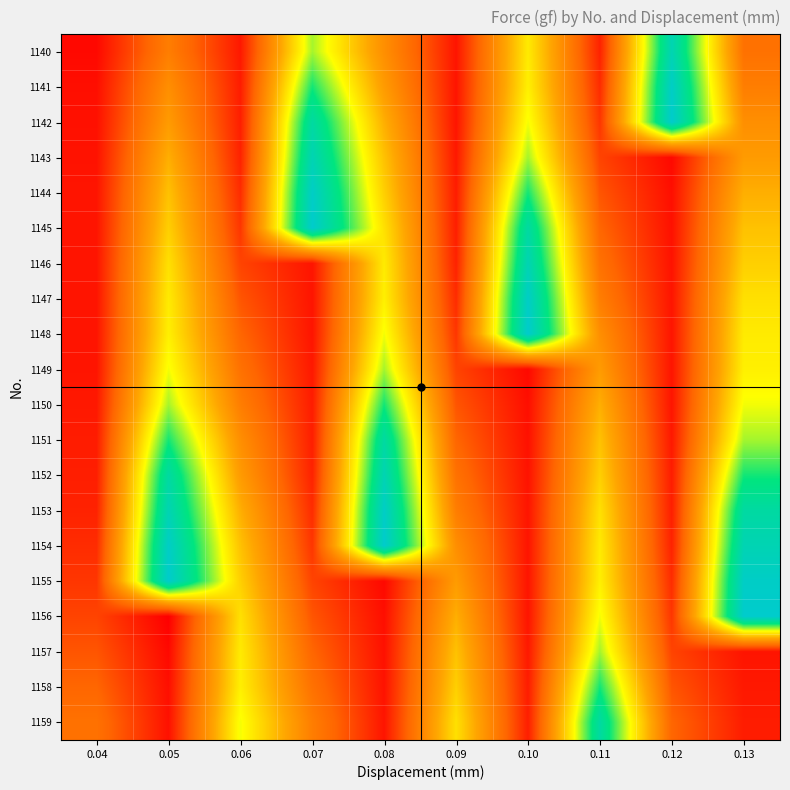

Reading left to right, extract all data points from this chart.

1140: 0.04=145.2	0.05=151.9	0.06=146.0	0.07=162.2	0.08=153.3	0.09=145.8	0.10=159.2	0.11=146.5	0.12=169.1	0.13=150.9
1141: 0.04=145.5	0.05=153.3	0.06=146.2	0.07=165.2	0.08=154.3	0.09=145.8	0.10=159.5	0.11=147.0	0.12=170.4	0.13=151.9
1142: 0.04=145.6	0.05=154.3	0.06=146.3	0.07=167.9	0.08=155.7	0.09=145.8	0.10=160.6	0.11=147.5	0.12=170.8	0.13=153.3
1143: 0.04=145.7	0.05=155.7	0.06=146.5	0.07=169.1	0.08=156.8	0.09=146.0	0.10=162.2	0.11=148.2	0.12=145.2	0.13=154.3
1144: 0.04=145.8	0.05=156.8	0.06=147.0	0.07=170.4	0.08=157.6	0.09=146.2	0.10=165.2	0.11=149.1	0.12=145.5	0.13=155.7
1145: 0.04=145.8	0.05=157.6	0.06=147.5	0.07=170.8	0.08=158.6	0.09=146.3	0.10=167.9	0.11=150.0	0.12=145.6	0.13=156.8
1146: 0.04=145.8	0.05=158.6	0.06=148.2	0.07=145.8	0.08=159.2	0.09=146.5	0.10=169.1	0.11=150.9	0.12=145.7	0.13=157.6
1147: 0.04=145.8	0.05=159.2	0.06=149.1	0.07=145.8	0.08=159.5	0.09=147.0	0.10=170.4	0.11=151.9	0.12=145.8	0.13=158.6
1148: 0.04=145.8	0.05=159.5	0.06=150.0	0.07=145.8	0.08=160.6	0.09=147.5	0.10=170.8	0.11=153.3	0.12=145.8	0.13=159.2
1149: 0.04=145.8	0.05=160.6	0.06=150.9	0.07=146.0	0.08=162.2	0.09=148.2	0.10=145.2	0.11=154.3	0.12=145.8	0.13=159.5
1150: 0.04=146.0	0.05=162.2	0.06=151.9	0.07=146.2	0.08=165.2	0.09=149.1	0.10=145.5	0.11=155.7	0.12=145.8	0.13=160.6
1151: 0.04=146.2	0.05=165.2	0.06=153.3	0.07=146.3	0.08=167.9	0.09=150.0	0.10=145.6	0.11=156.8	0.12=146.0	0.13=162.2
1152: 0.04=146.3	0.05=167.9	0.06=154.3	0.07=146.5	0.08=169.1	0.09=150.9	0.10=145.7	0.11=157.6	0.12=146.2	0.13=165.2
1153: 0.04=146.5	0.05=169.1	0.06=155.7	0.07=147.0	0.08=170.4	0.09=151.9	0.10=145.8	0.11=158.6	0.12=146.3	0.13=167.9
1154: 0.04=147.0	0.05=170.4	0.06=156.8	0.07=147.5	0.08=170.8	0.09=153.3	0.10=145.8	0.11=159.2	0.12=146.5	0.13=169.1
1155: 0.04=147.5	0.05=170.8	0.06=157.6	0.07=148.2	0.08=145.2	0.09=154.3	0.10=145.8	0.11=159.5	0.12=147.0	0.13=170.4
1156: 0.04=148.2	0.05=144.7	0.06=158.6	0.07=149.1	0.08=145.5	0.09=155.7	0.10=145.8	0.11=160.6	0.12=147.5	0.13=170.8
1157: 0.04=149.1	0.05=145.2	0.06=159.2	0.07=150.0	0.08=145.6	0.09=156.8	0.10=146.0	0.11=162.2	0.12=148.2	0.13=145.8
1158: 0.04=150.0	0.05=145.5	0.06=159.5	0.07=150.9	0.08=145.7	0.09=157.6	0.10=146.2	0.11=165.2	0.12=149.1	0.13=146.0
1159: 0.04=150.9	0.05=145.6	0.06=160.6	0.07=151.9	0.08=145.8	0.09=158.6	0.10=146.3	0.11=167.9	0.12=150.0	0.13=146.2